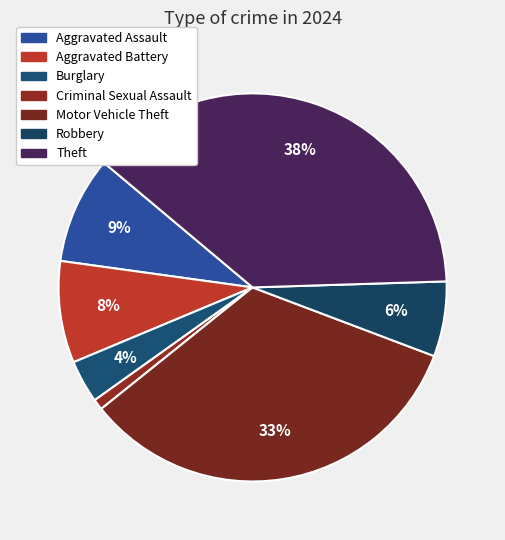

Which slice is the smallest?

Criminal Sexual Assault